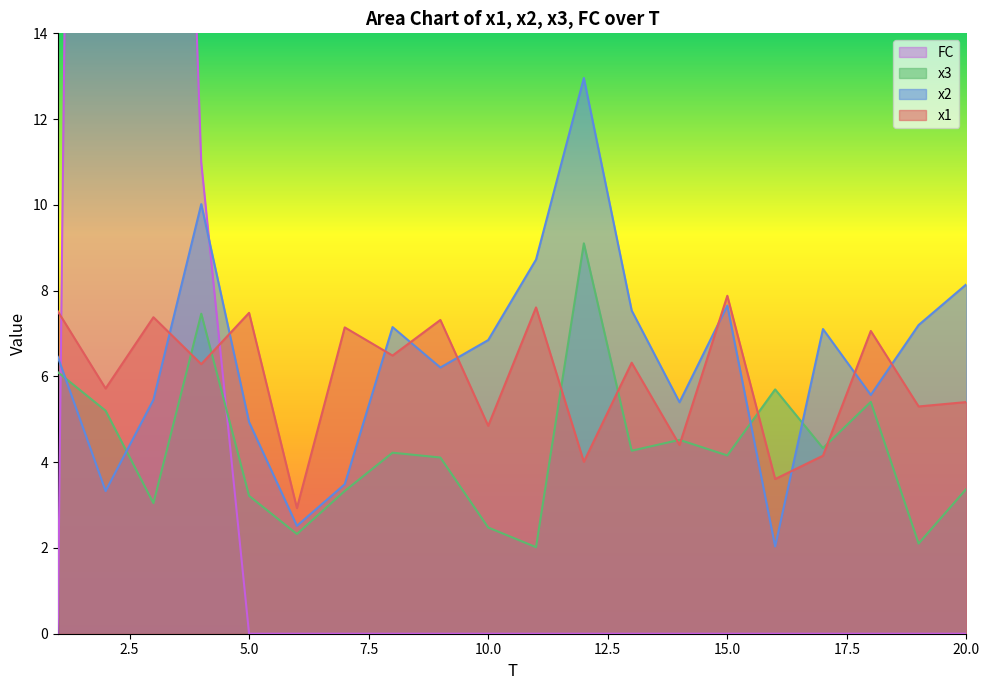

At which category does x2 reach its first local peak?

4